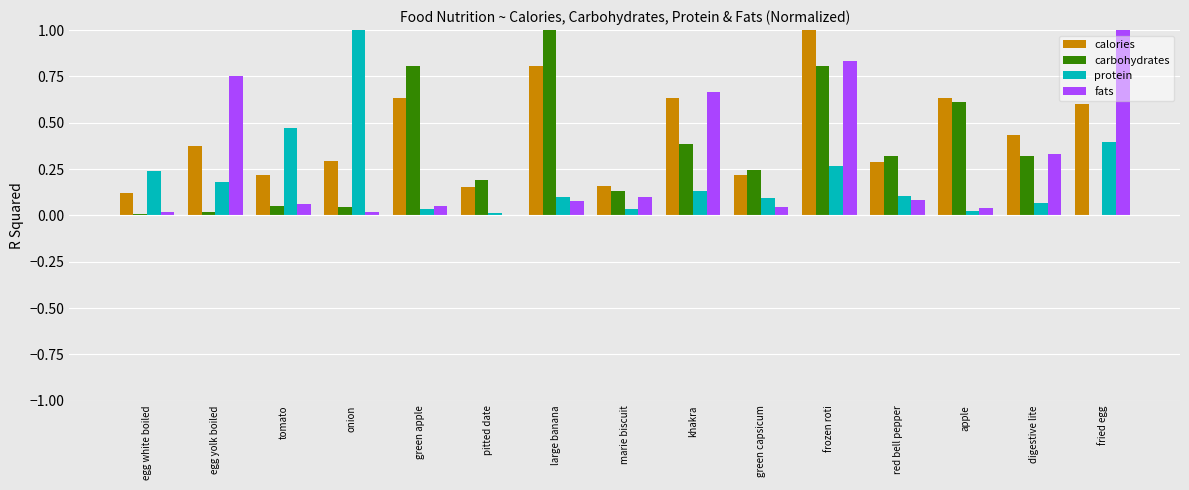

True or false: protein has a value of 0.1 at egg yolk boiled.

False